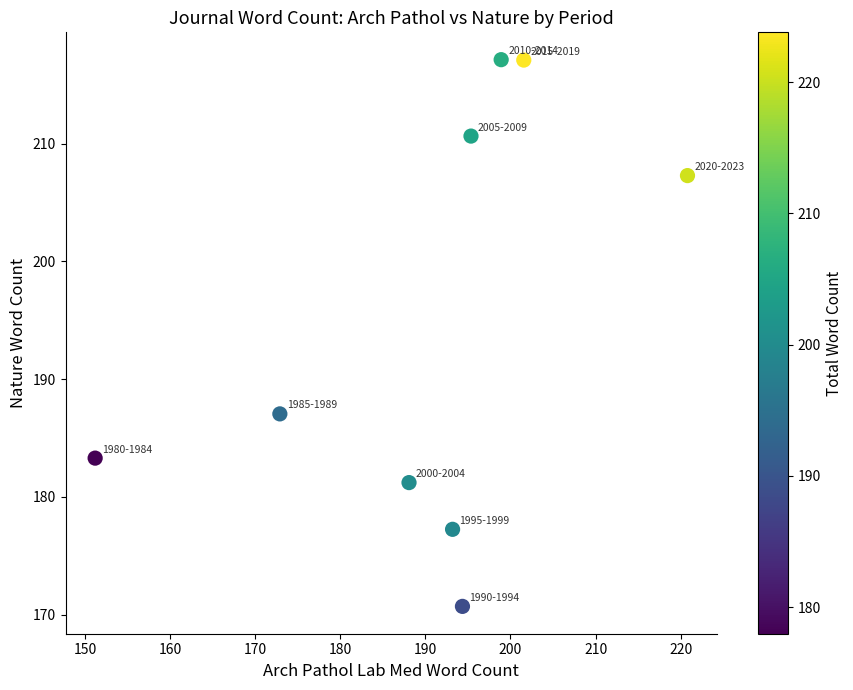

What is the average X value?

190.7